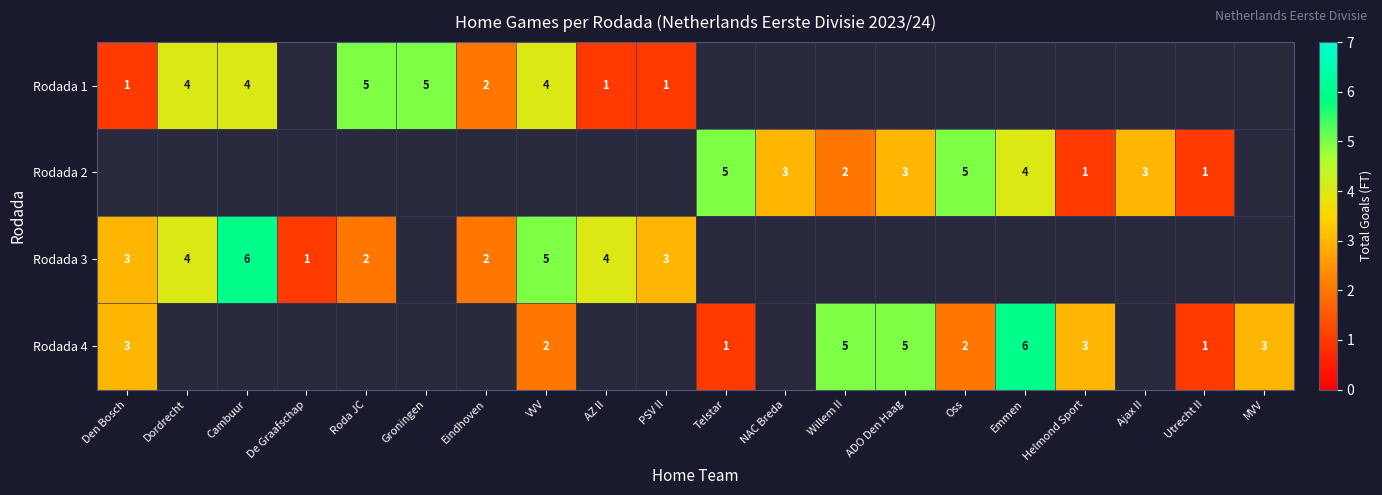

Between NAC Breda and Ajax II, which is larger?

NAC Breda